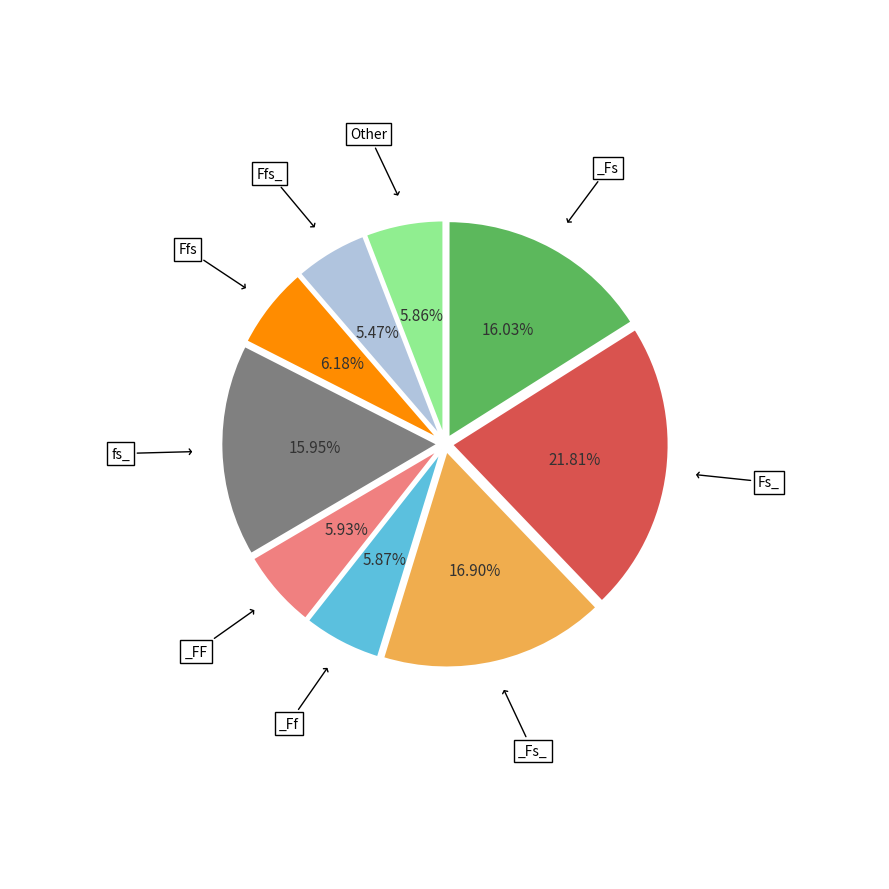

Does any single category account for the majority?

No